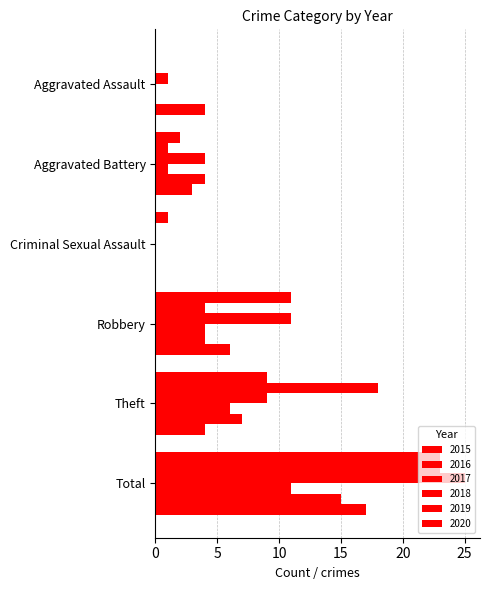

How many categories are shown in the chart?

6